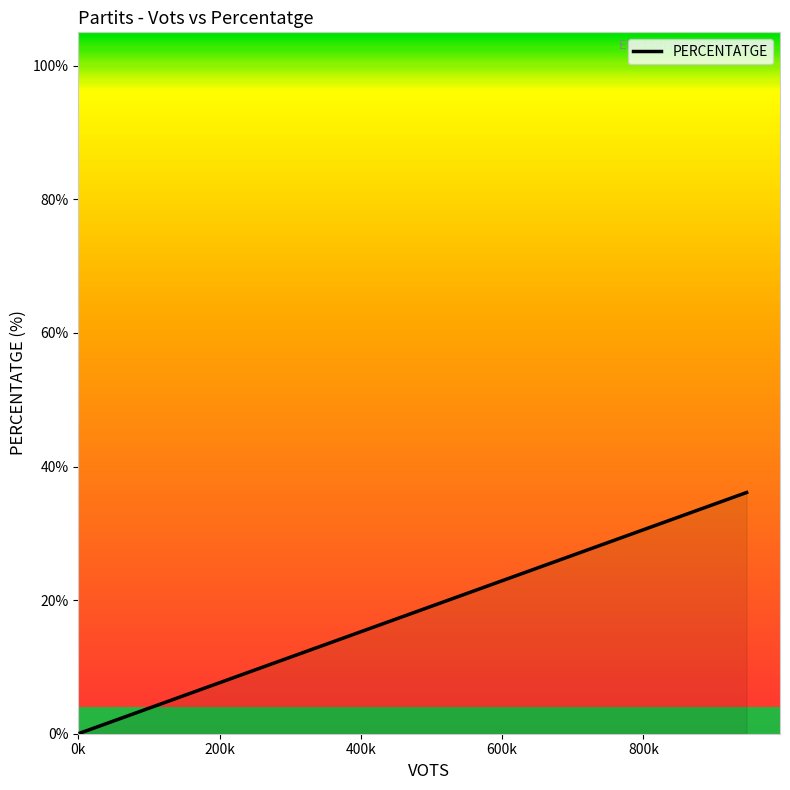

What is the difference between the maximum and minimum values?

36.0